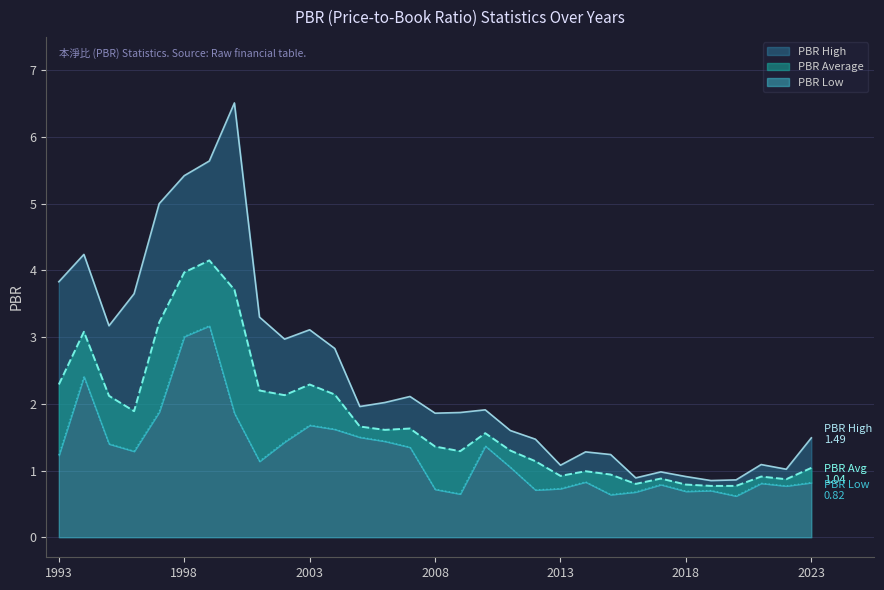

Rank the categories by PBR Low value from highest to lowest.

1999, 1998, 1994, 1997, 2000, 2003, 2004, 2005, 2006, 2002, 1995, 2010, 2007, 1996, 1993, 2001, 2011, 2014, 2023, 2021, 2017, 2022, 2013, 2008, 2012, 2019, 2018, 2016, 2009, 2015, 2020